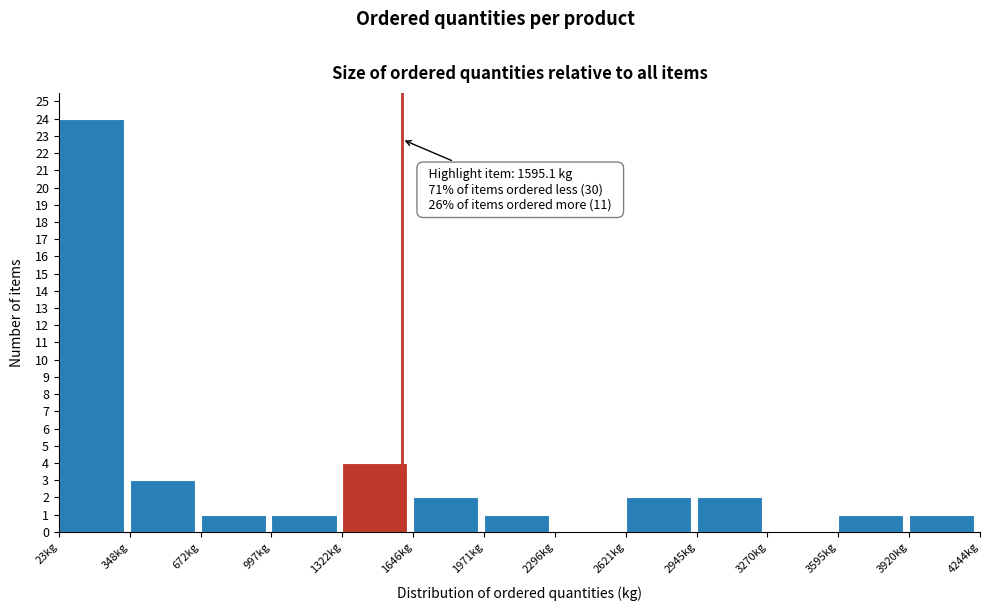

Over which range of the x-axis is the bar tallest?

0 to 350